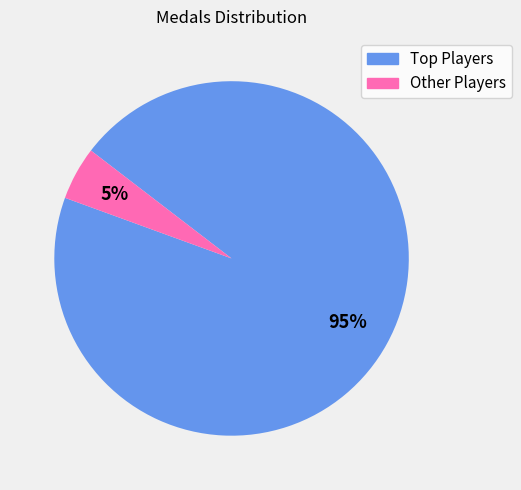

Does any single category account for the majority?

Yes